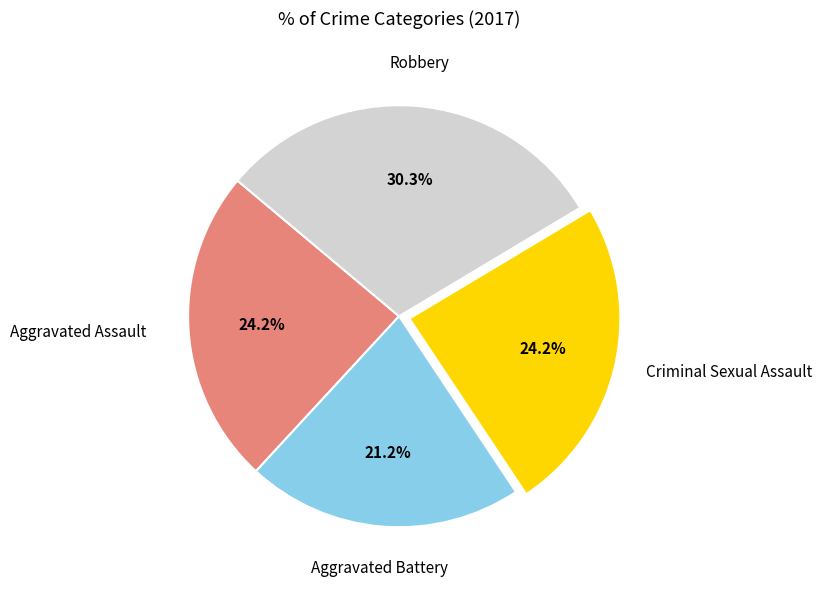

Is there a majority slice in this chart?

No